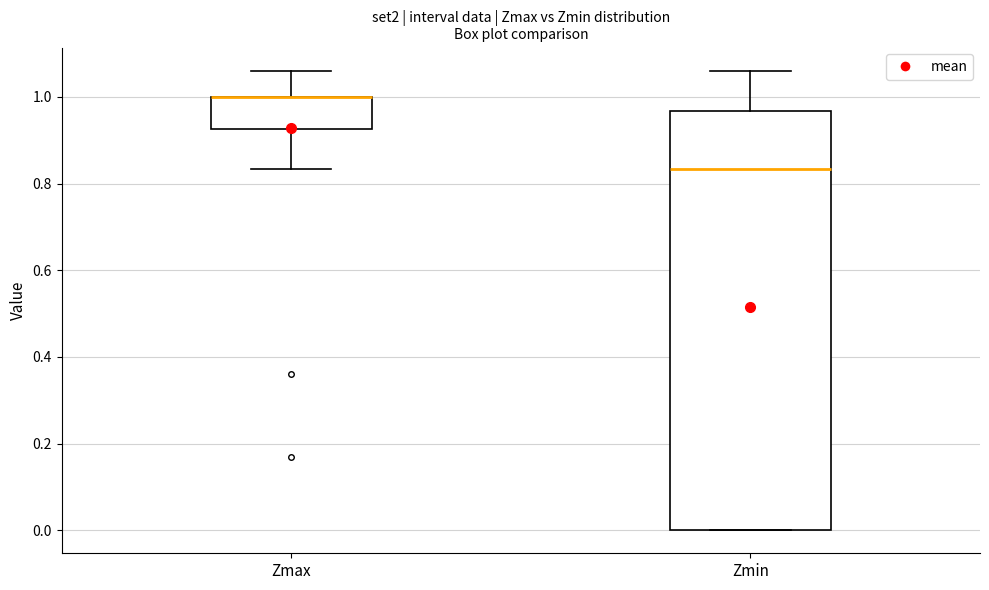

Comparing the boxes themselves (not the whiskers), which one is the tallest?

Zmin